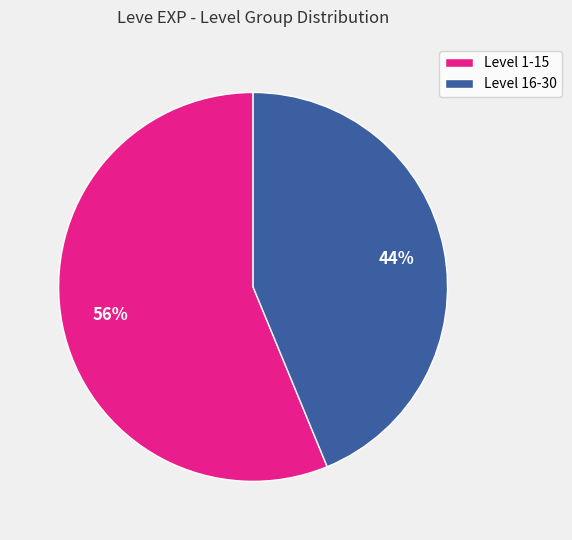

How many segments does this pie chart have?

2